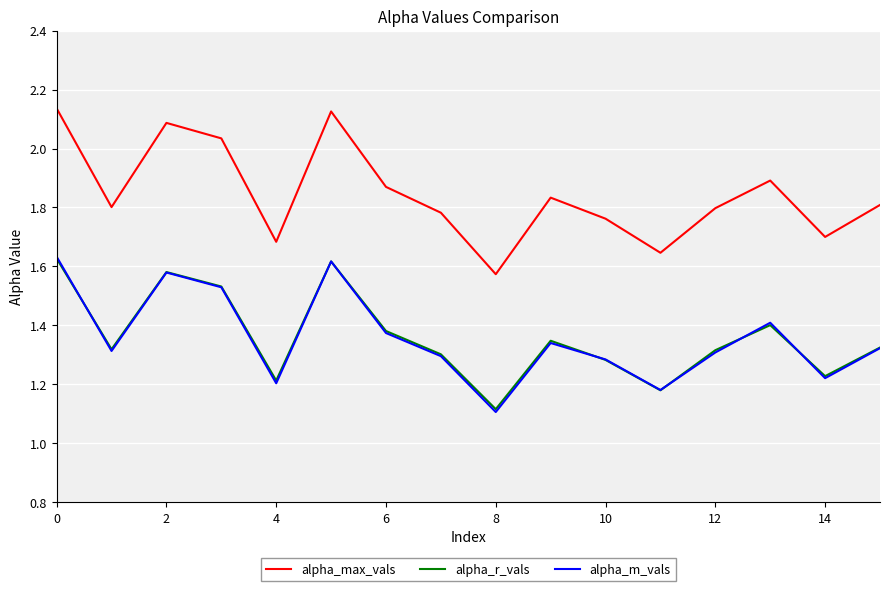

True or false: alpha_max_vals and alpha_m_vals cross at least once.

False